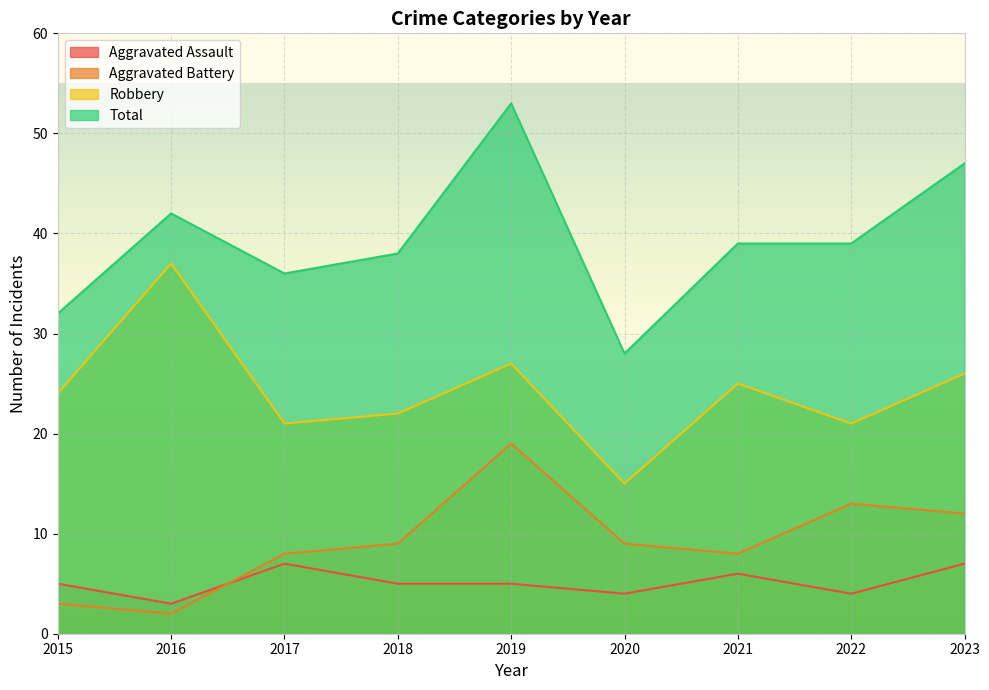

How many data points in Total are above 39?

3